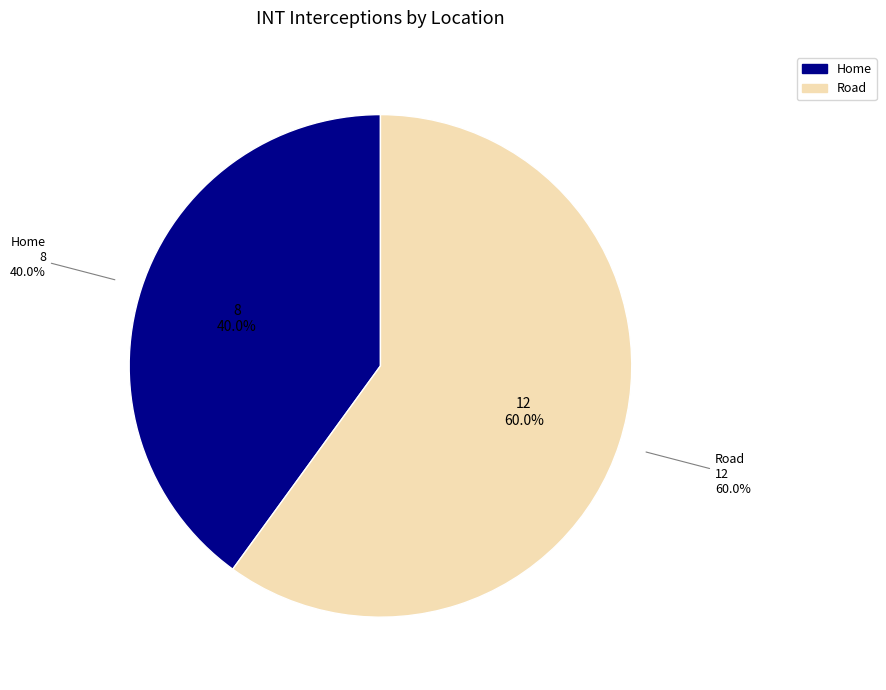

What percentage do Home and Road together represent?

100.0%